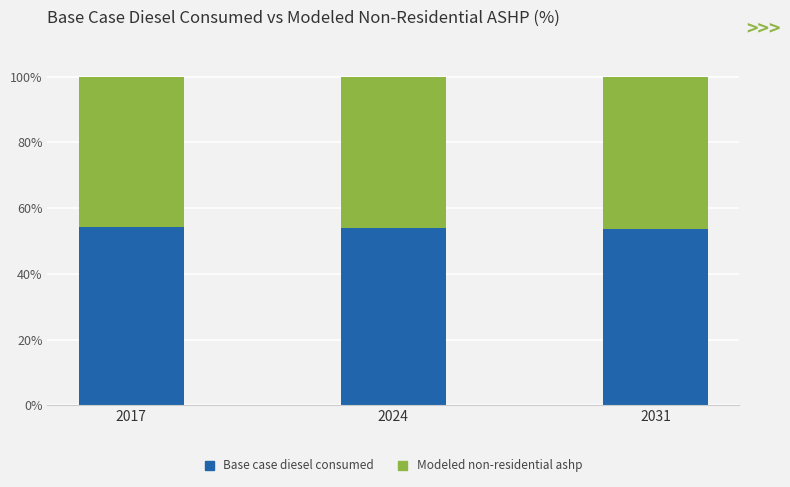

True or false: Base case diesel consumed has a value of 53.7 at 2031.

True